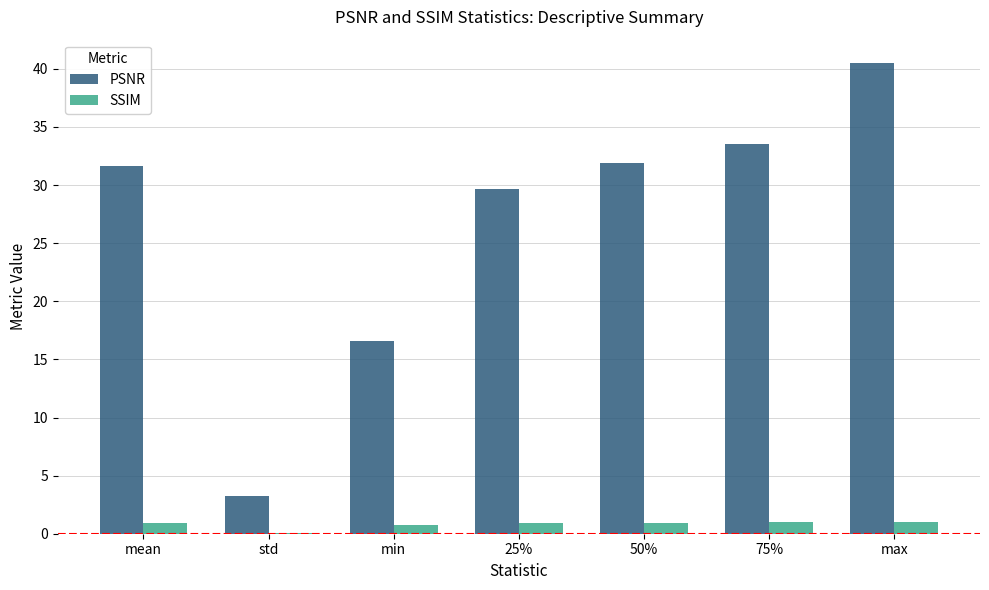

At which category is the sum across all series the highest?

max